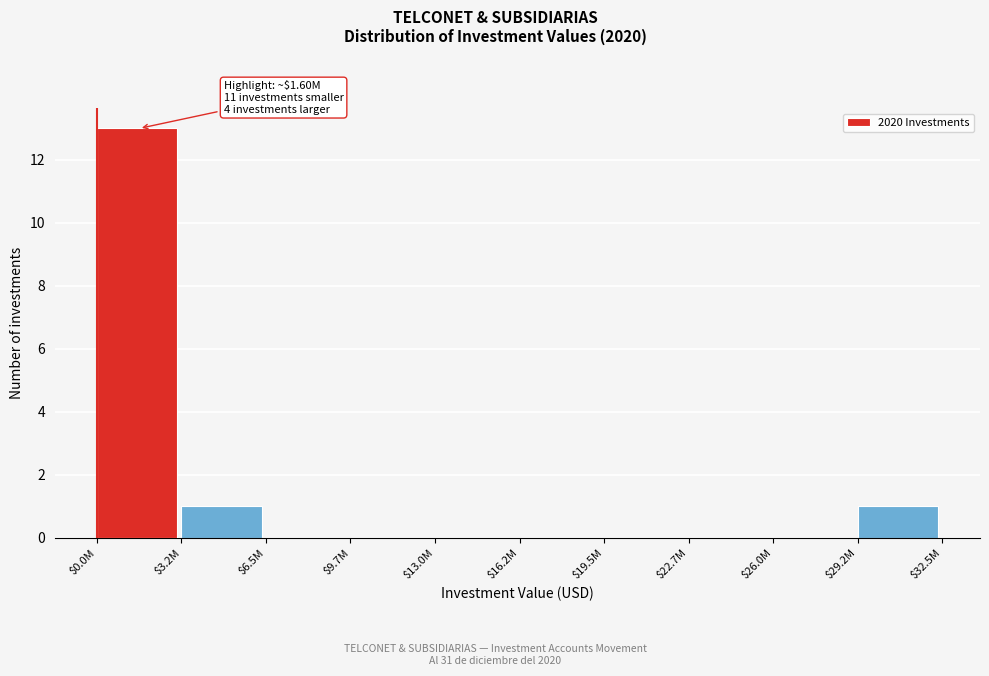

Is it true that the value at $9.7M is 8?

False